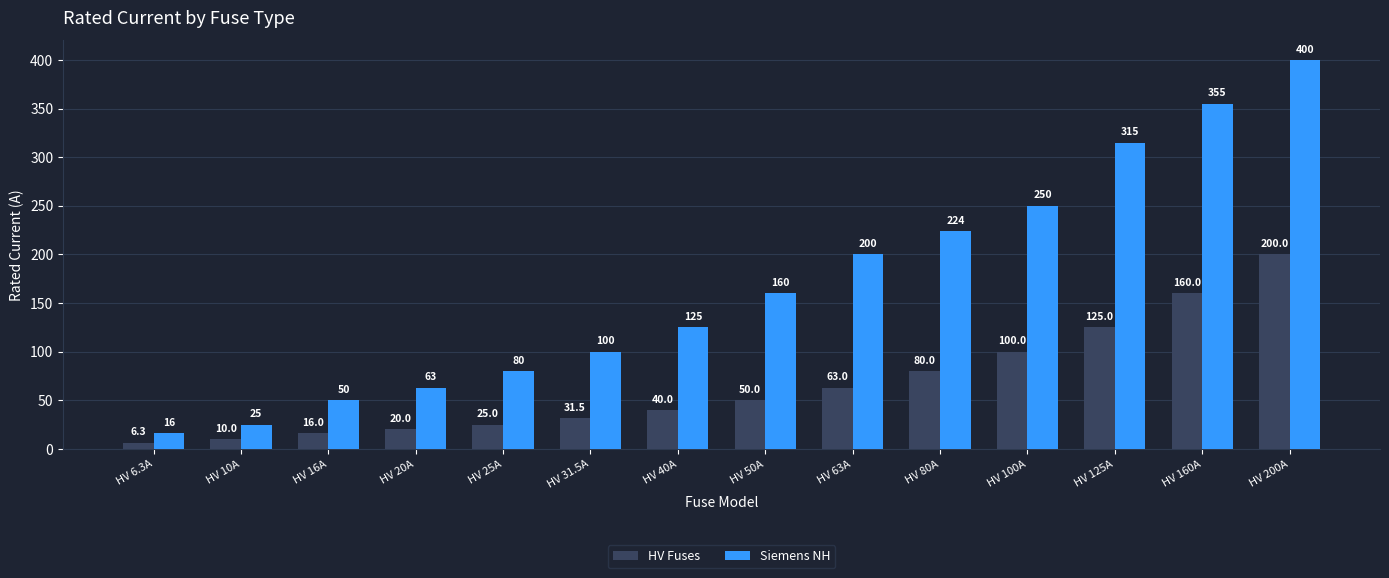

The value of HV Fuses at HV 160A is 88.6. True or false?

False